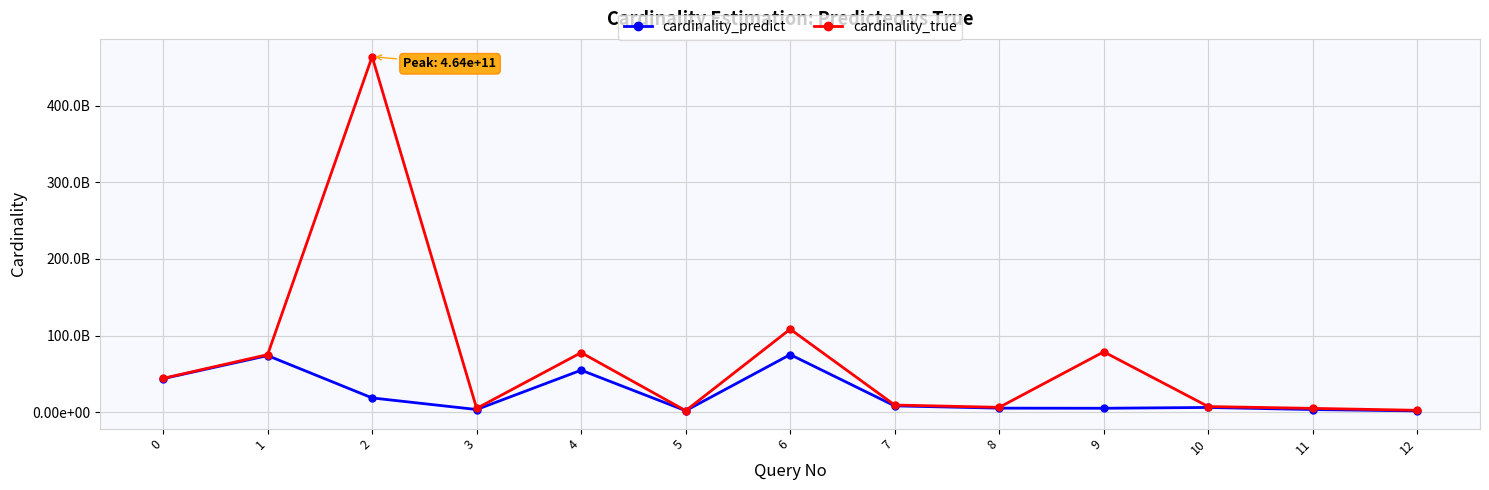

What are all the series names shown in the legend?

cardinality_predict, cardinality_true